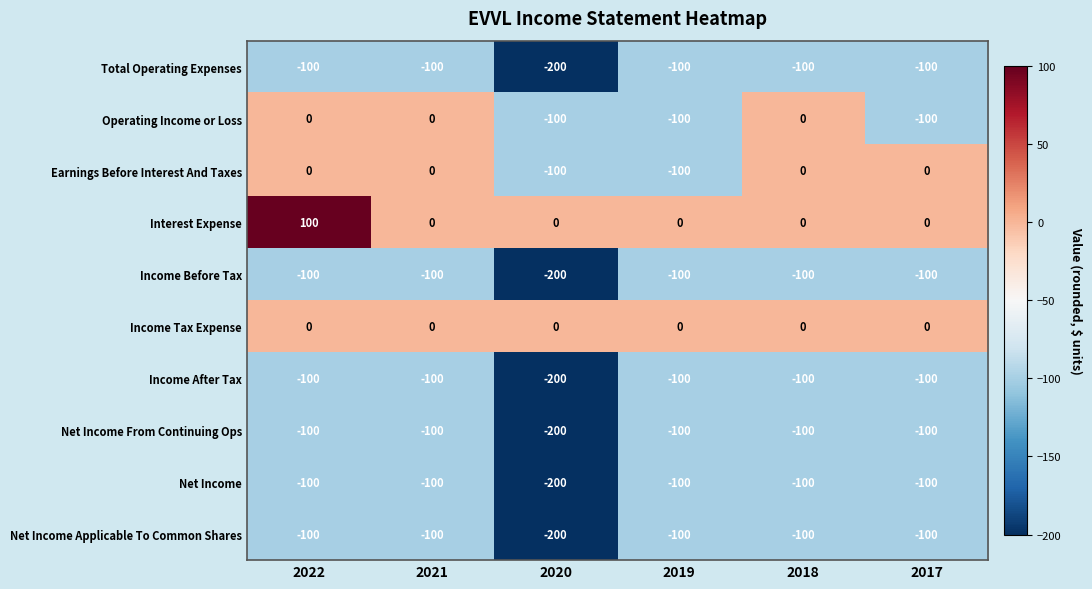

What is the average value of the Interest Expense series?

17